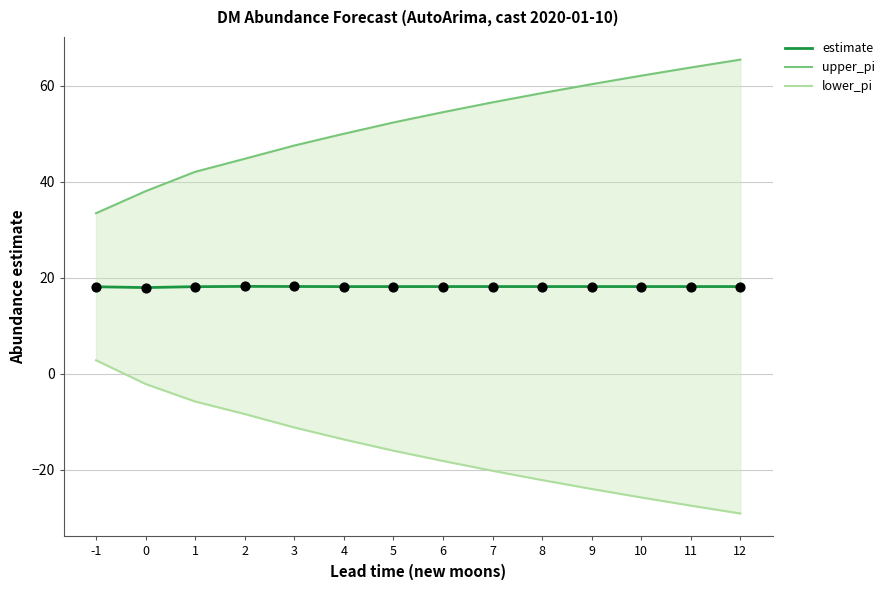

What are all the series names shown in the legend?

estimate, upper_pi, lower_pi